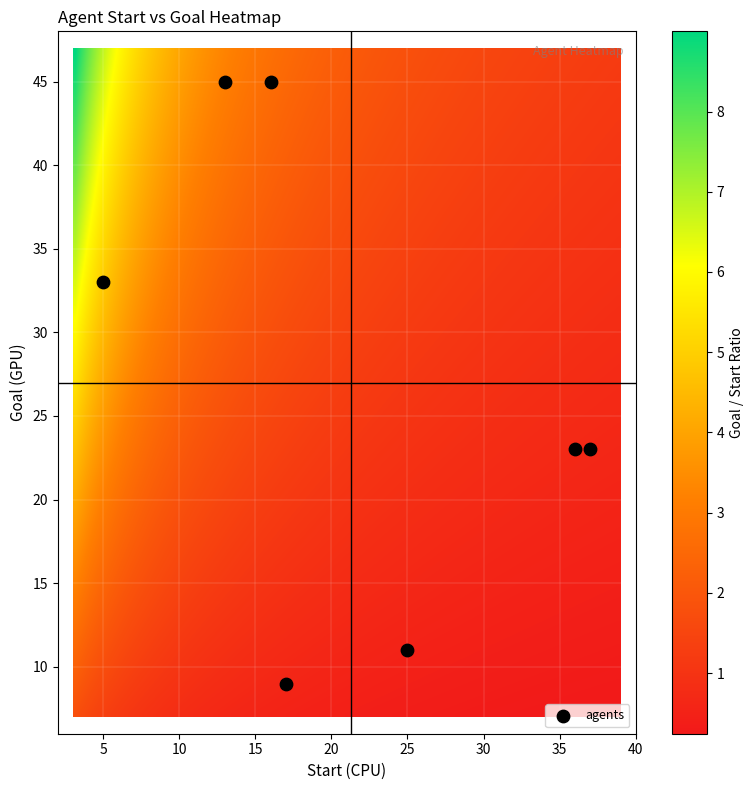

What is the average Y value?

27